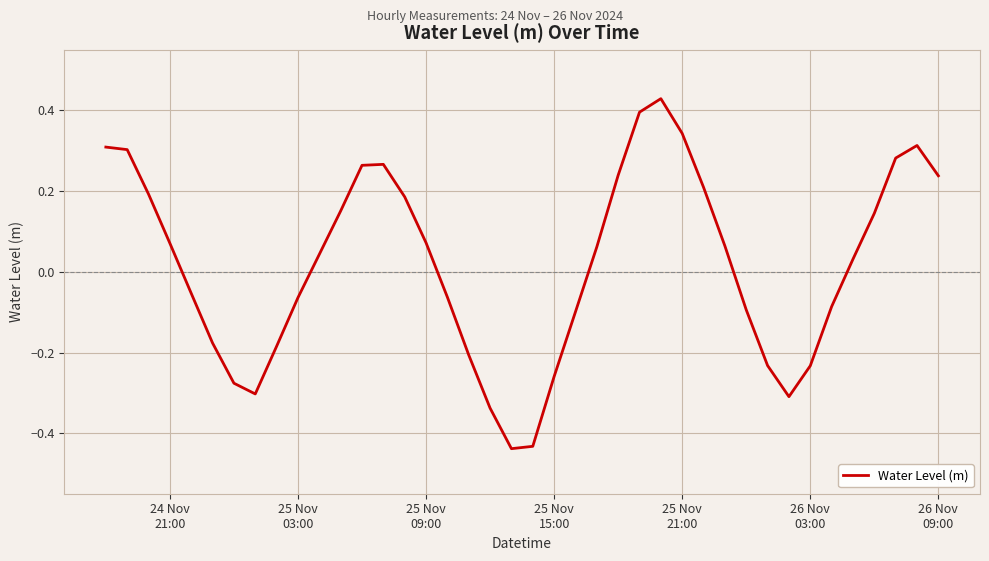

What is the difference between the maximum and minimum values?

0.9